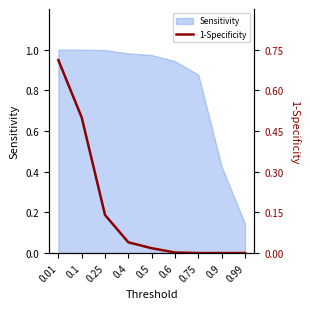

At which label is Sensitivity closest to 0?

0.99